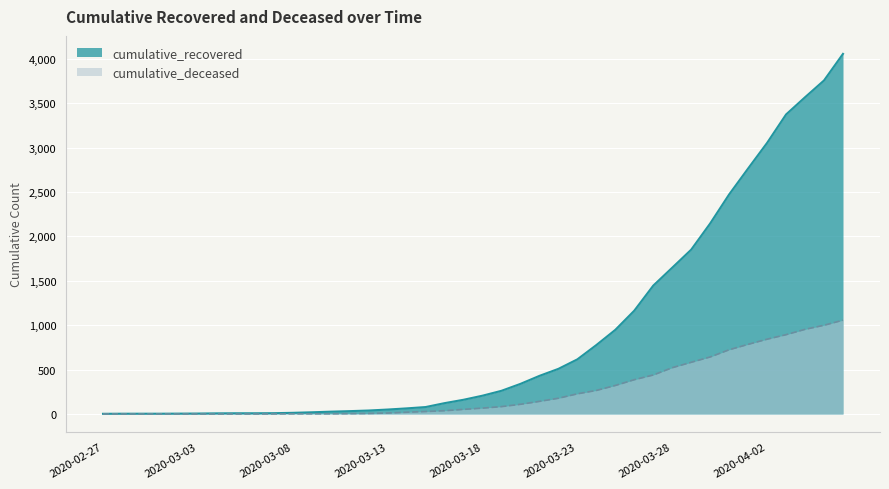

The value of cumulative_deceased at 2020-04-04 is 1632. True or false?

False